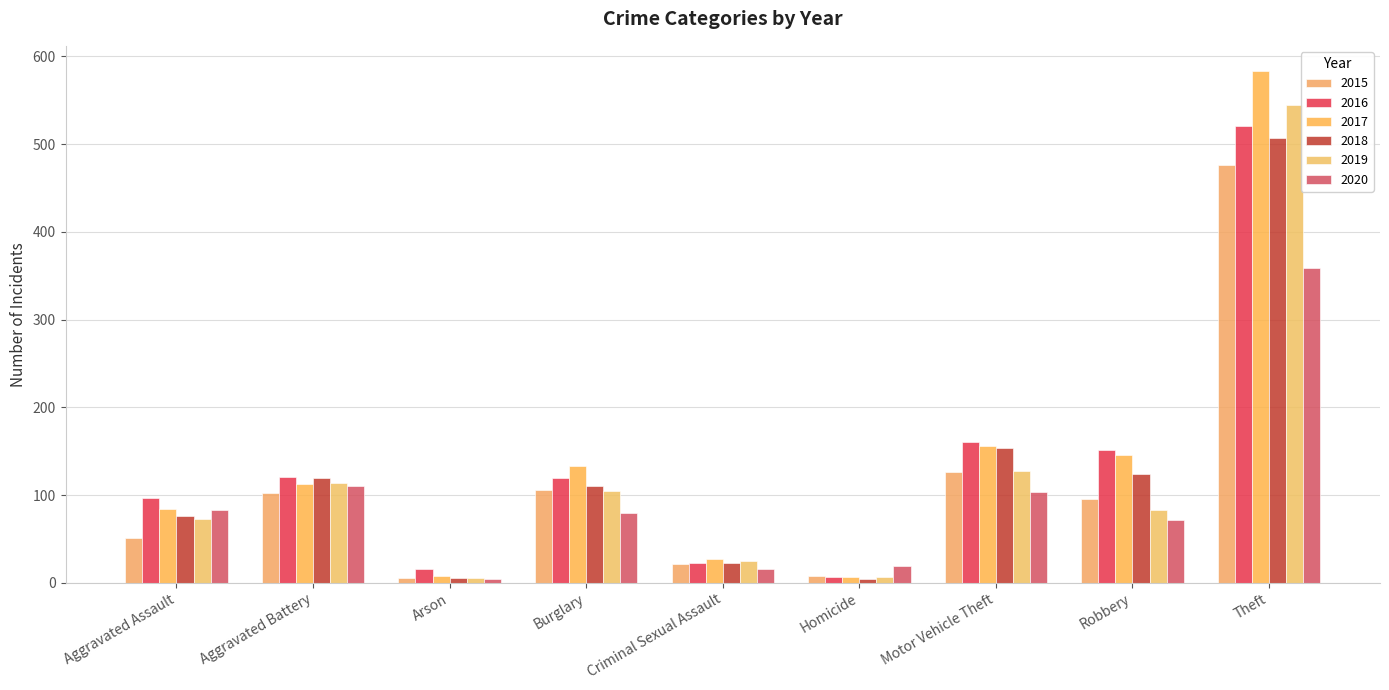

What is the label of the 2nd bar from the right?

Robbery